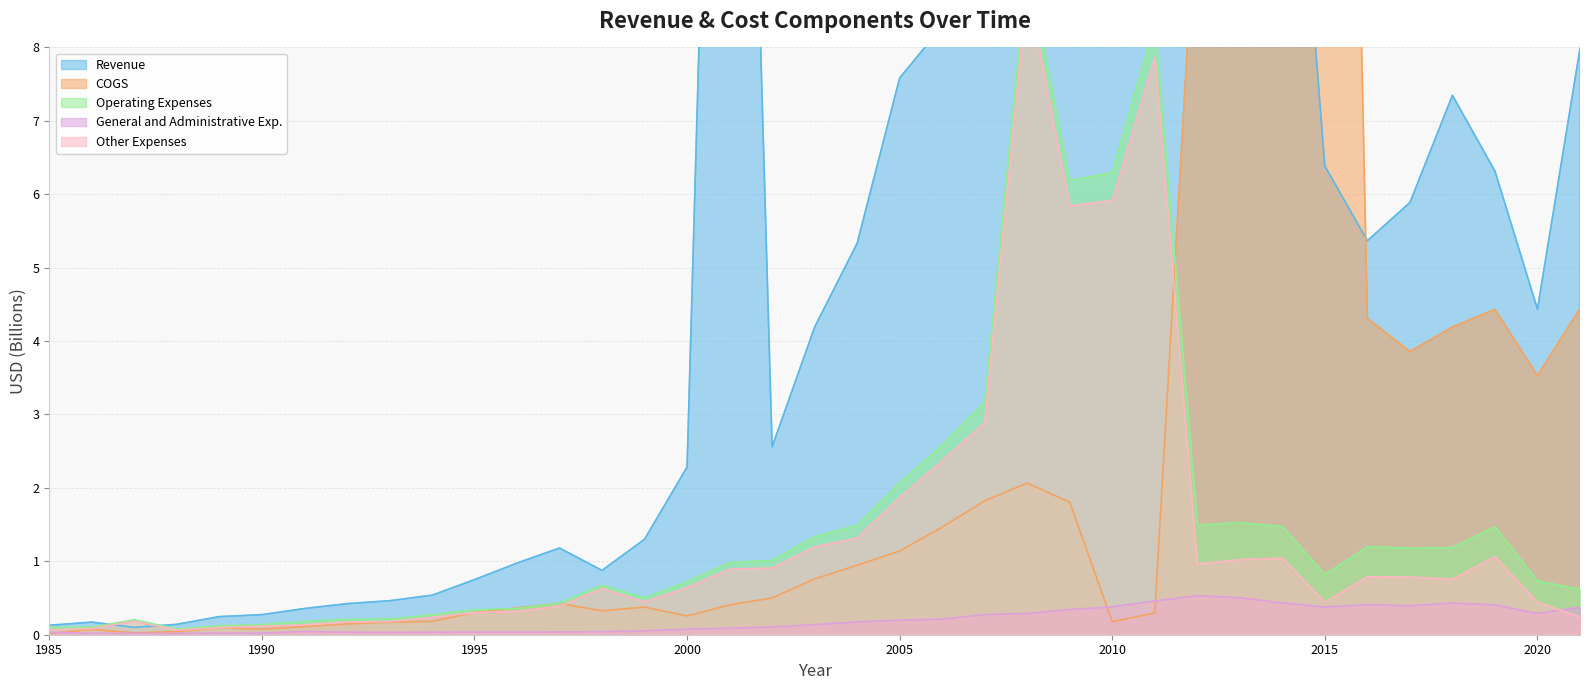

What is the lowest value of the Revenue series?

0.1